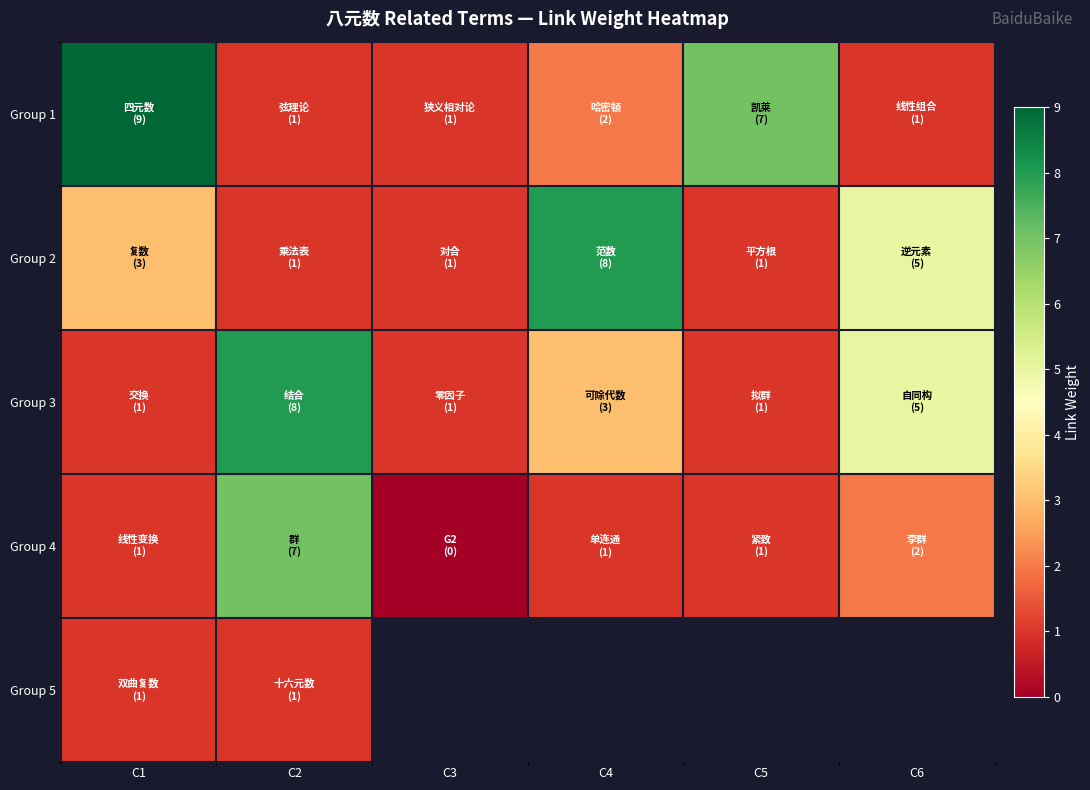

What is the maximum value for Group 4?

7.0